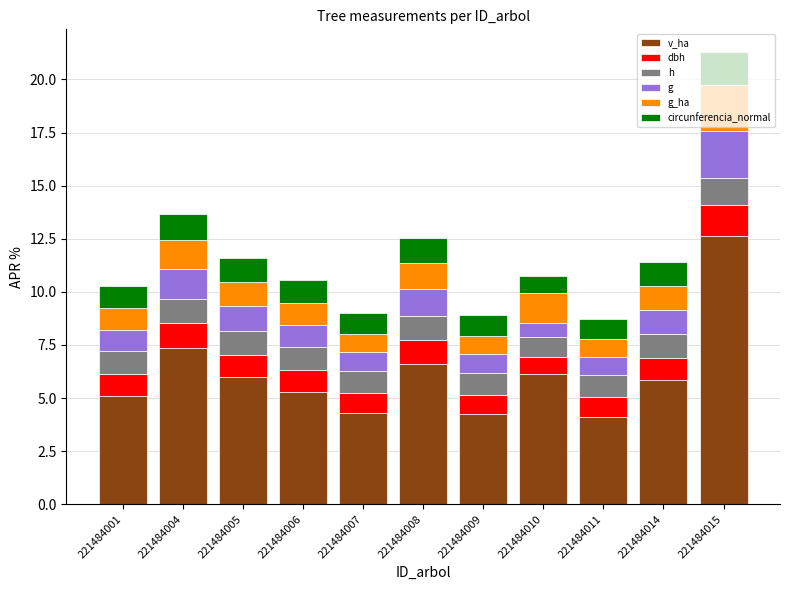

What is the total value across all series at 221484014?

11.4